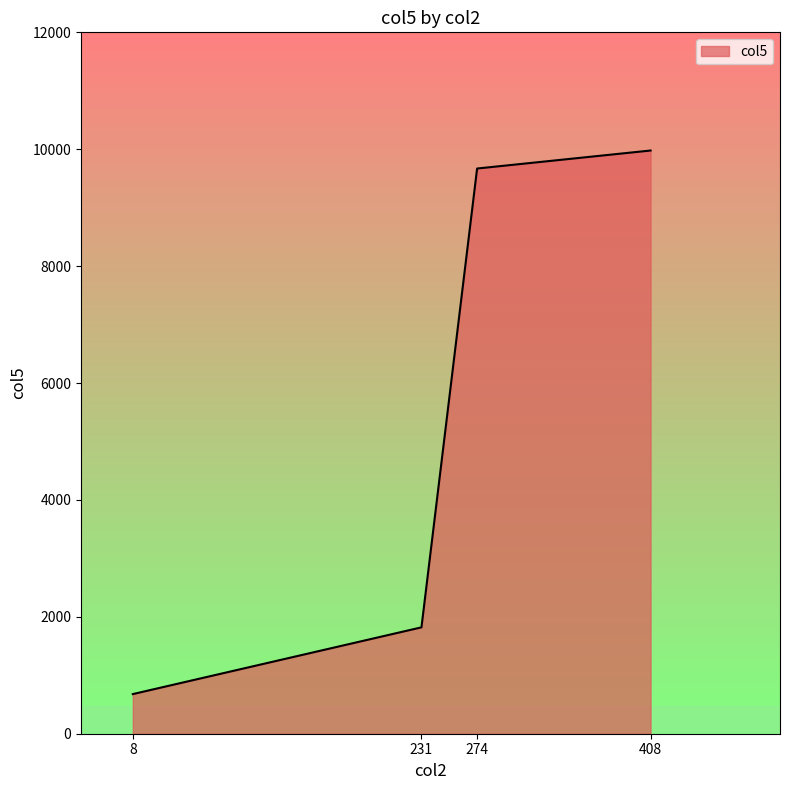

What is the approximate value at 274?

9670